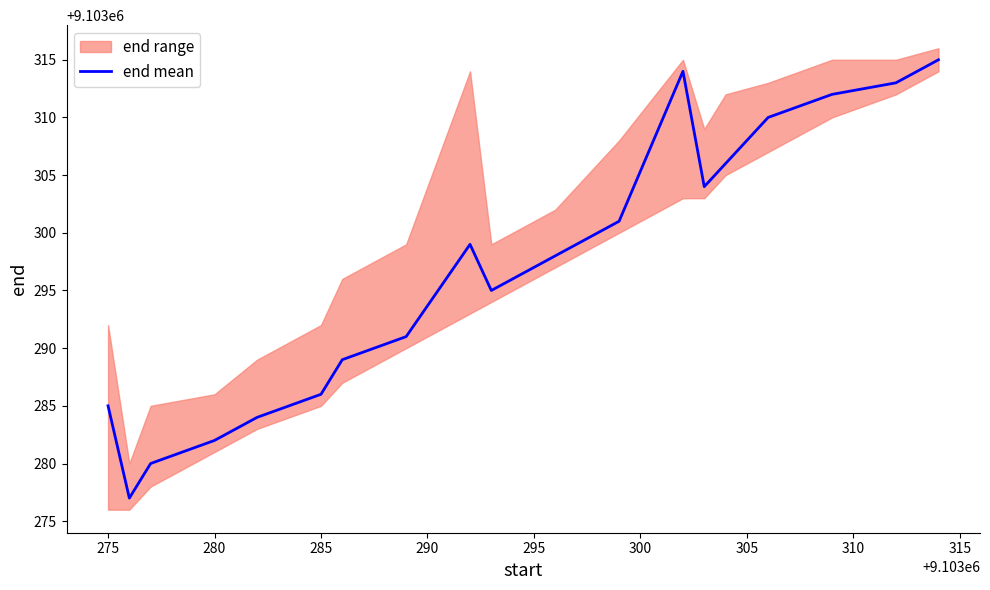

What is the greatest value displayed?

9103315